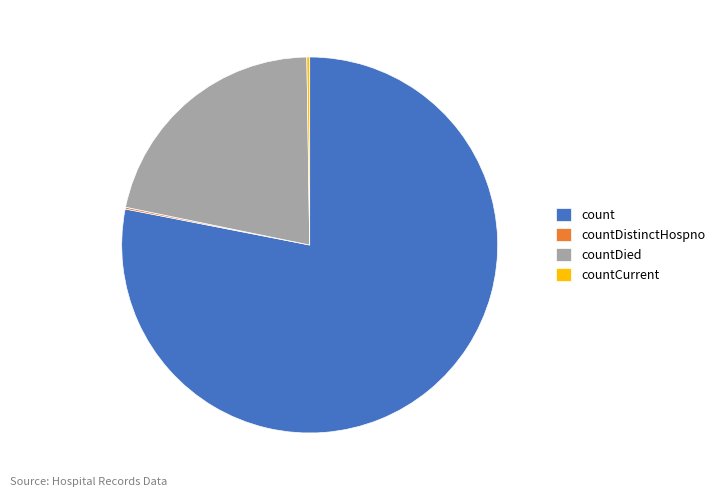

The count slice represents 78% of the pie. True or false?

True